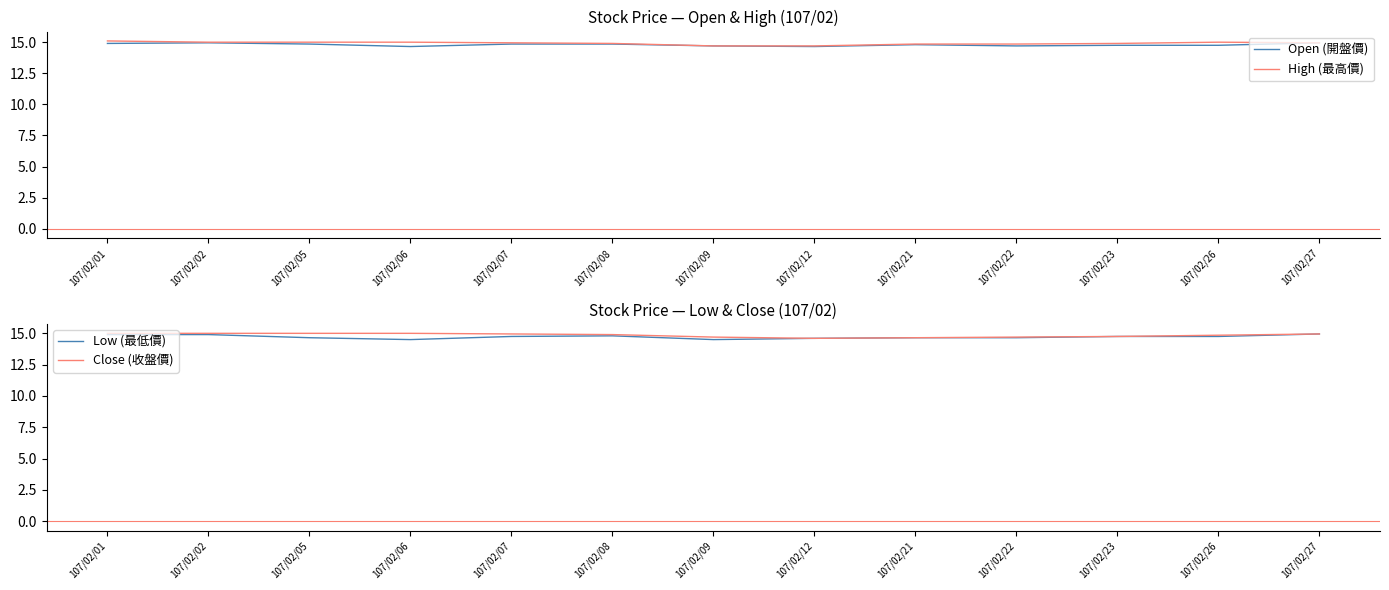

Reading right to left, extract all data points from this chart.

Open (開盤價): 14.9	14.8	14.8	14.7	14.8	14.7	14.7	14.8	14.8	14.7	14.8	14.9	14.9
High (最高價): 14.9	15.0	14.9	14.8	14.8	14.7	14.7	14.9	14.9	15.0	15.0	15.0	15.1
Low (最低價): 14.9	14.8	14.8	14.7	14.7	14.6	14.5	14.8	14.8	14.5	14.7	14.9	14.9
Close (收盤價): 14.9	14.8	14.8	14.7	14.7	14.6	14.7	14.9	14.9	15.0	15.0	15.0	15.0